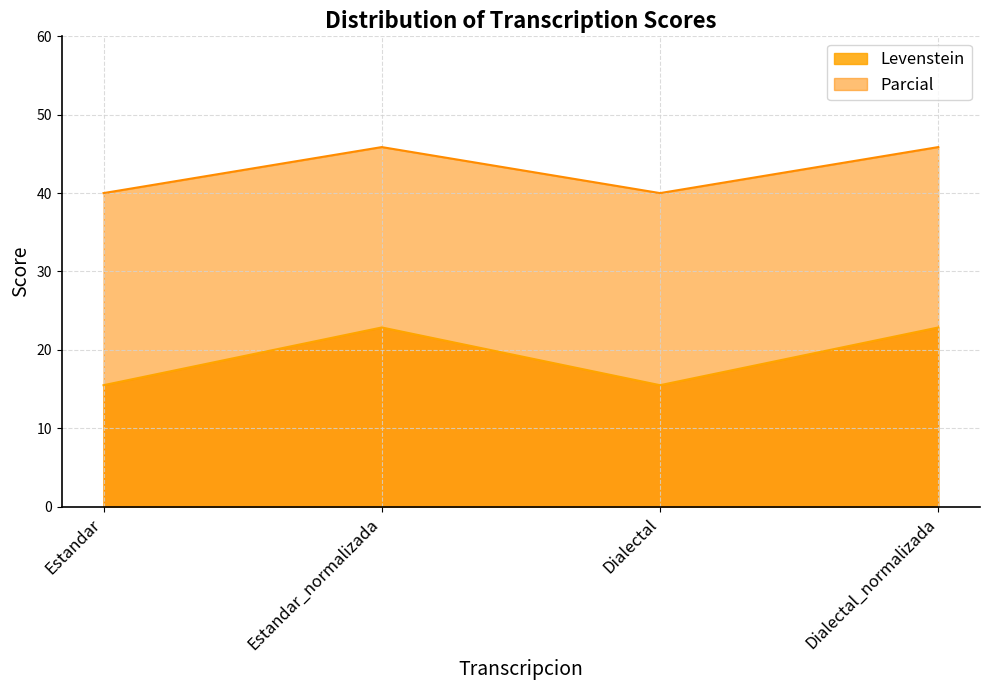

What is the greatest value displayed?

45.9